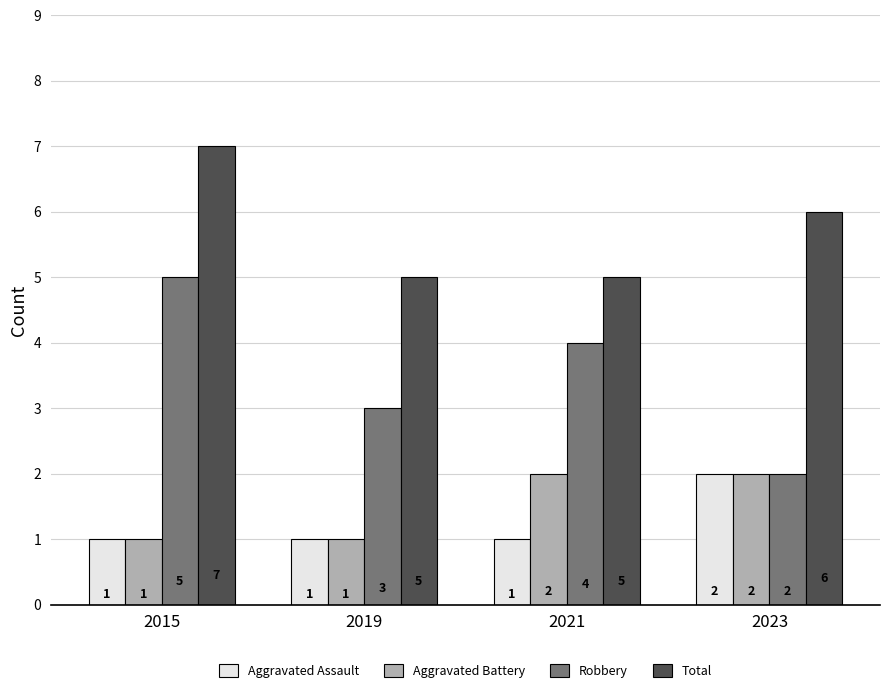

List the labels in order of Robbery value, largest first.

2015, 2021, 2019, 2023